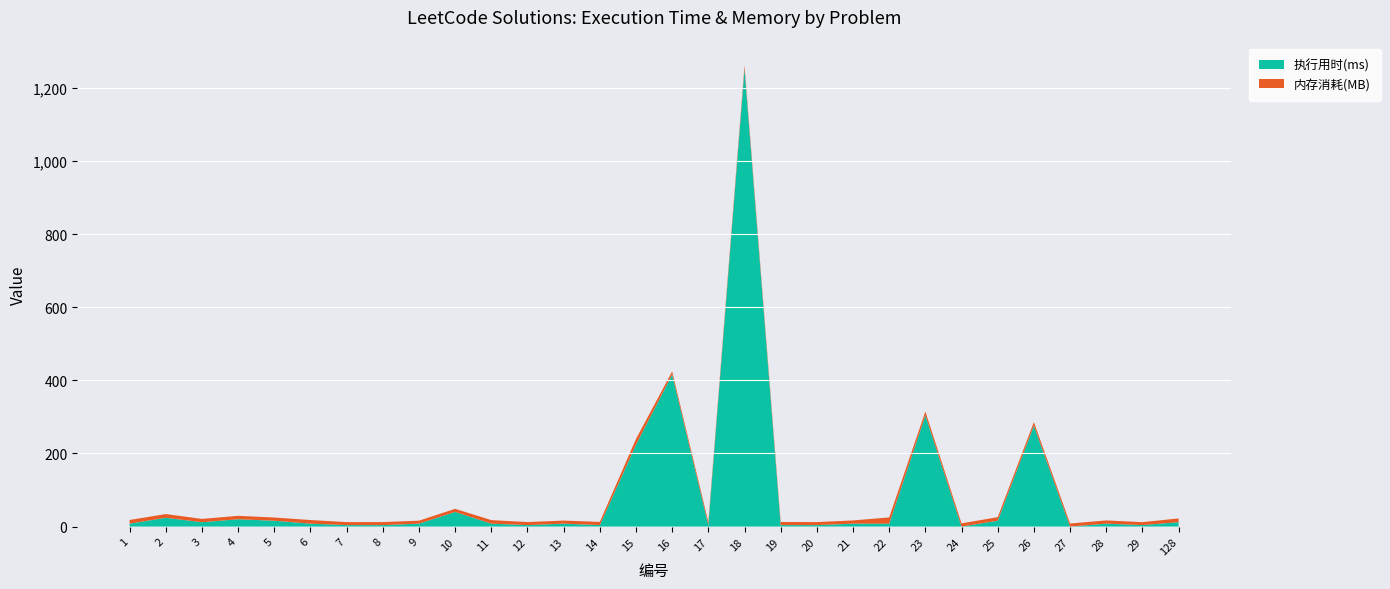

Reading left to right, extract all data points from this chart.

执行用时(ms): 8.0	24.0	12.0	20.0	16.0	8.0	4.0	4.0	8.0	40.0	8.0	4.0	8.0	4.0	224.0	416.0	4.0	1252.0	4.0	4.0	8.0	8.0	304.0	0.0	16.0	276.0	0.0	8.0	4.0	12.0
内存消耗(MB): 10.0	10.2	9.0	9.4	8.8	9.9	8.2	8.3	8.1	8.5	9.7	8.3	8.4	8.8	15.7	8.4	8.4	9.2	8.5	8.3	8.8	17.1	10.6	8.8	9.8	9.8	8.4	8.8	8.1	10.3